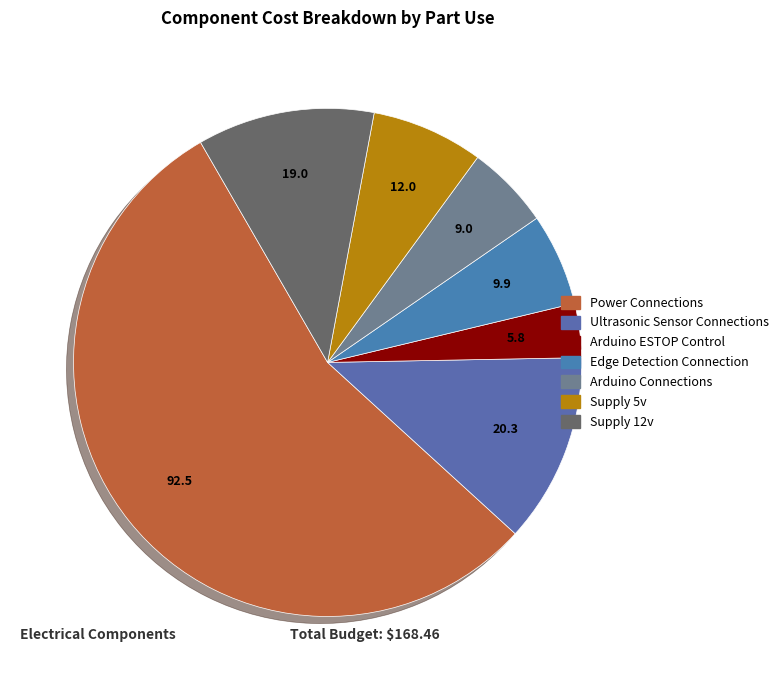

Is it true that Edge Detection Connection is 1% of the pie?

False